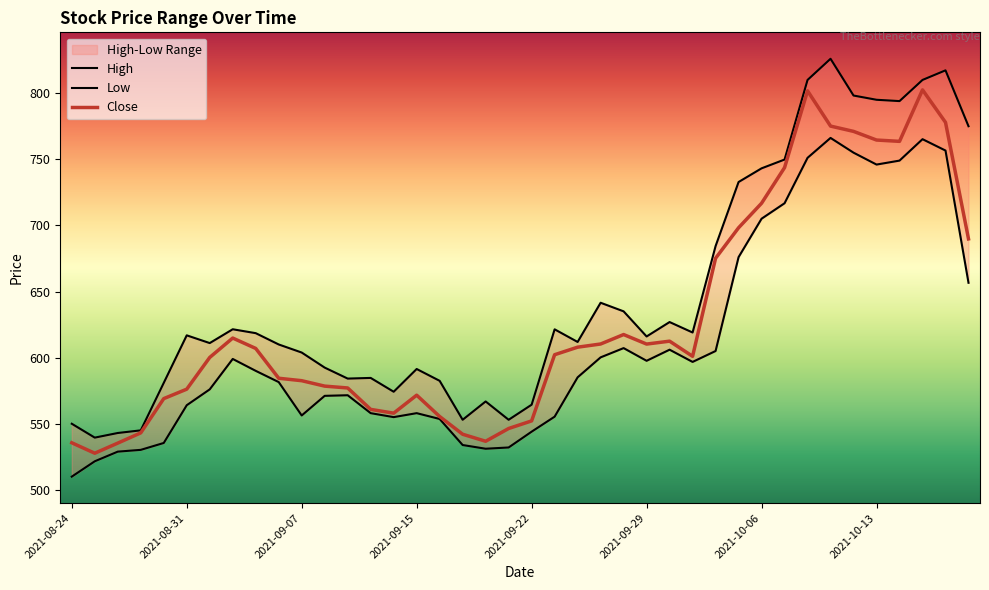

What is the maximum value for Close?

802.5